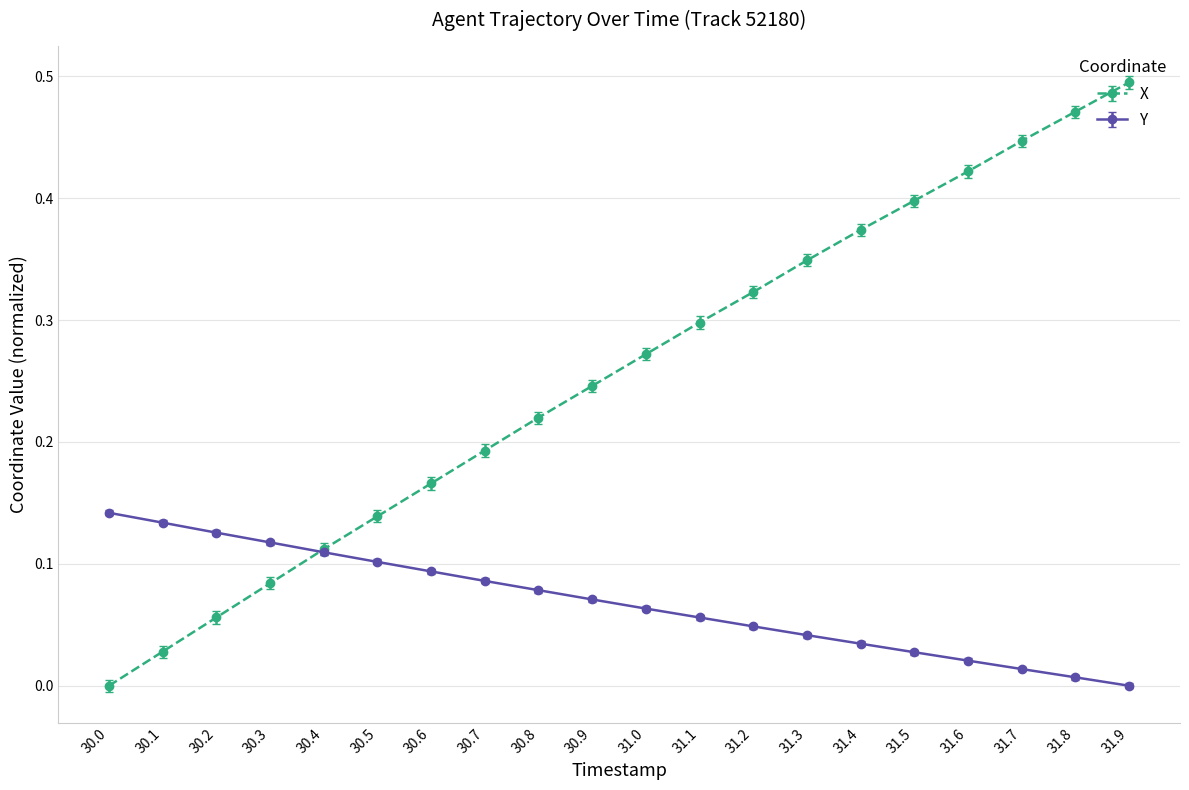

Is the value of Y at 30.1 greater than the value of X at 30.8?

No